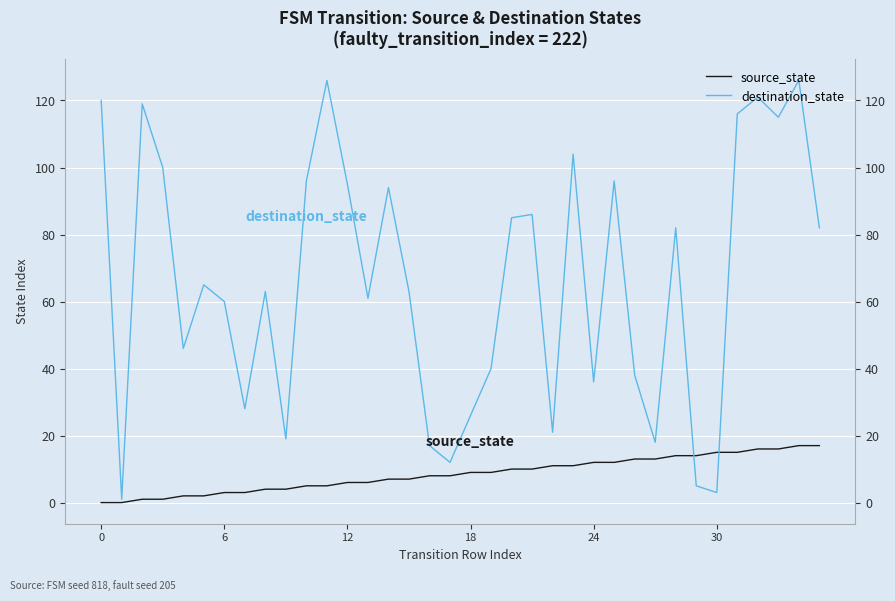

At which label is source_state closest to 8?

16